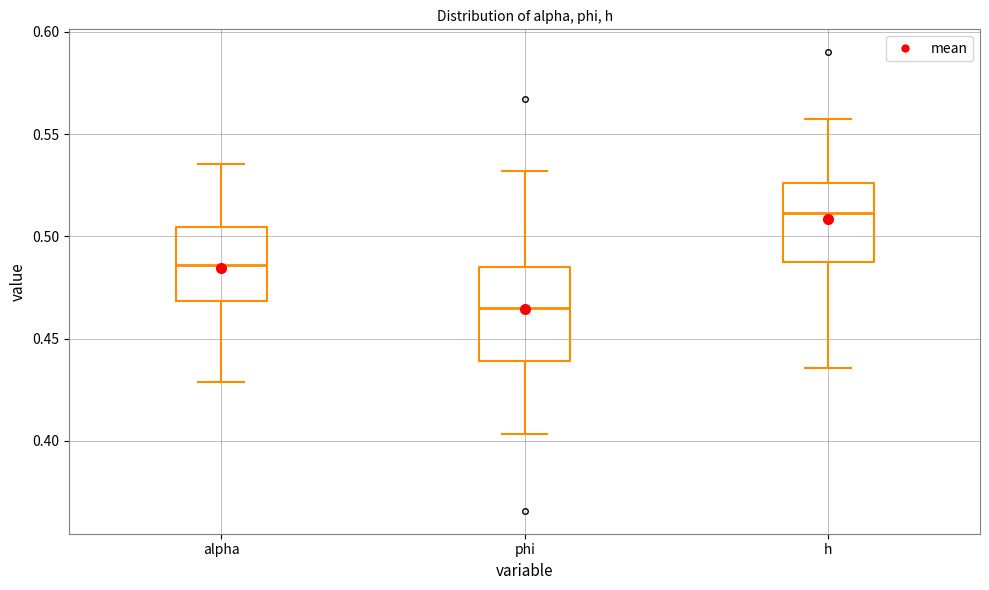

Which box is the tallest, from its lower edge to its upper edge?

phi